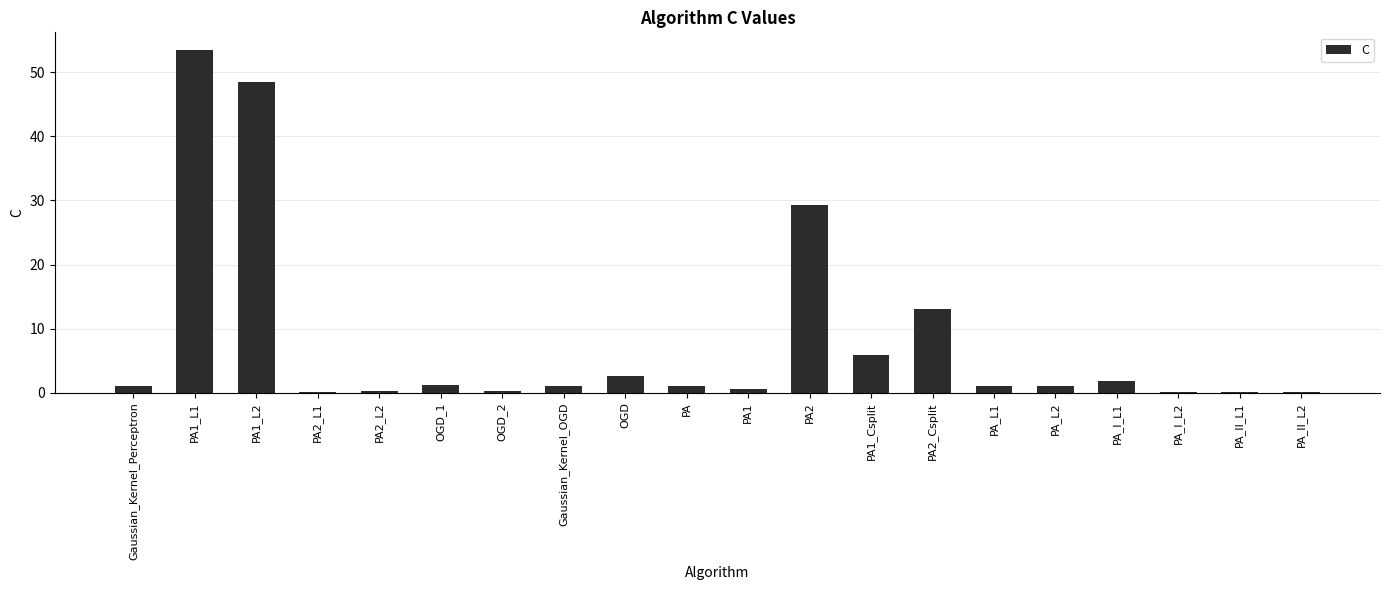

What is the sum of all values?

162.5